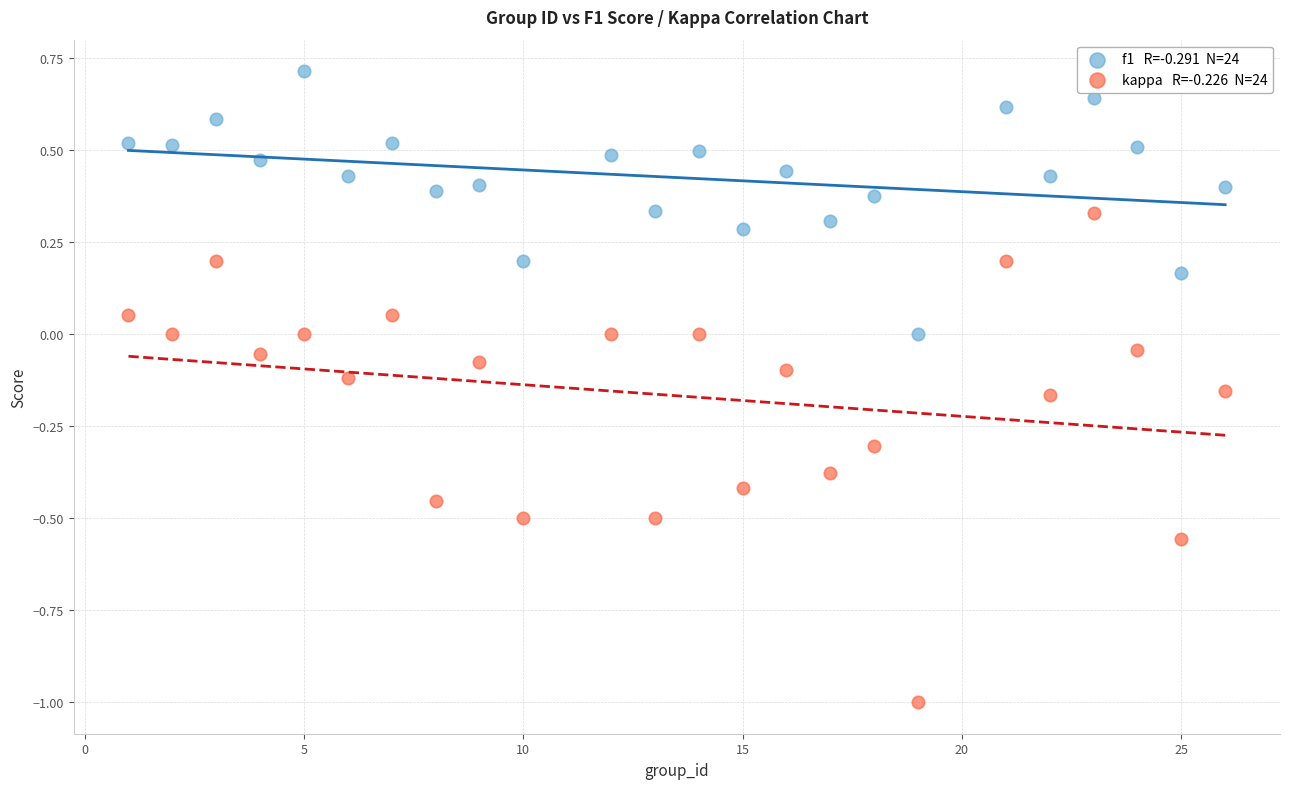

Across all data points, what is the range of X values (max minus min)?

25.0